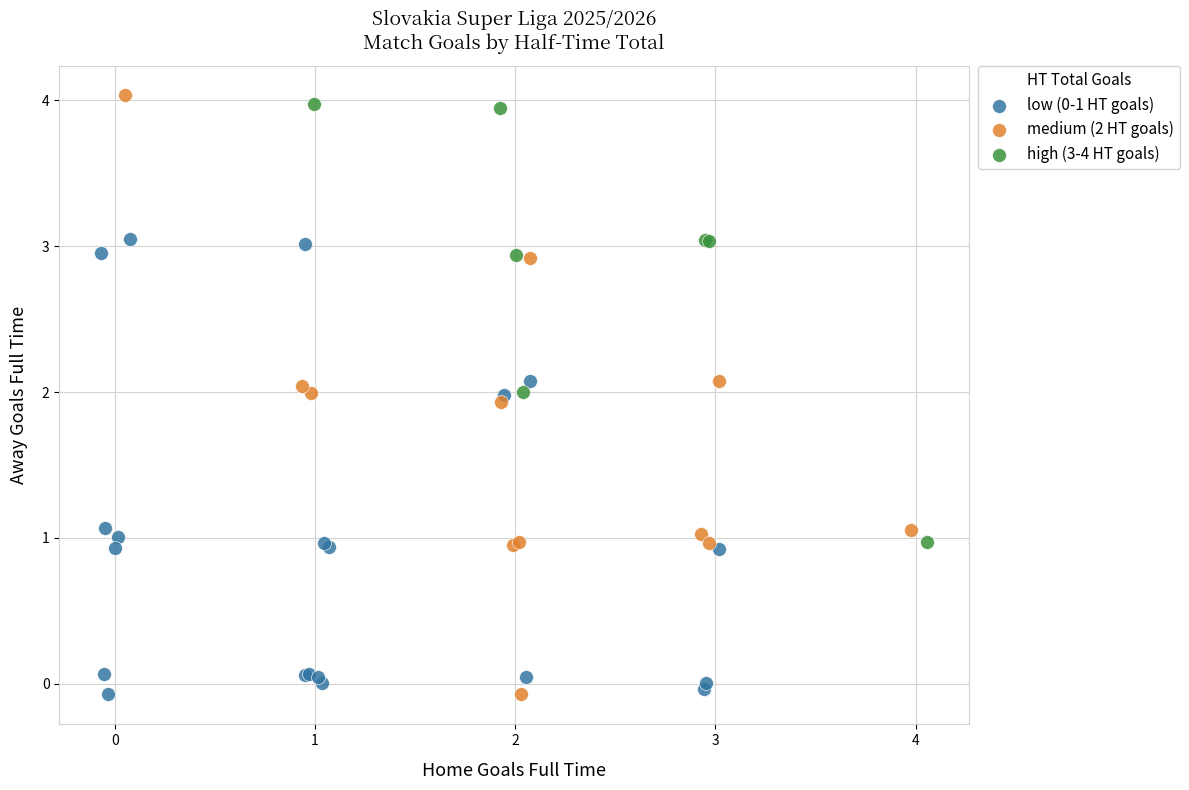

Which series has the widest spread of Y values?

medium (2 HT goals)